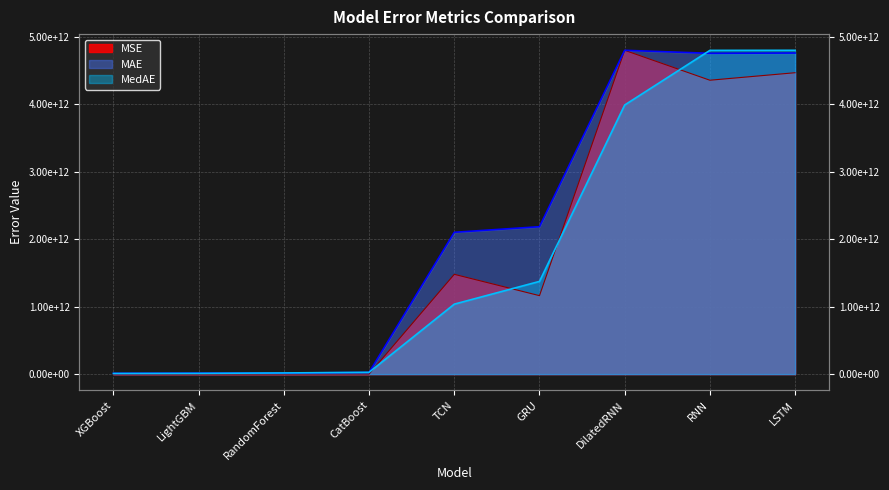

What is the sum of all MedAE values?

16075378621212.9